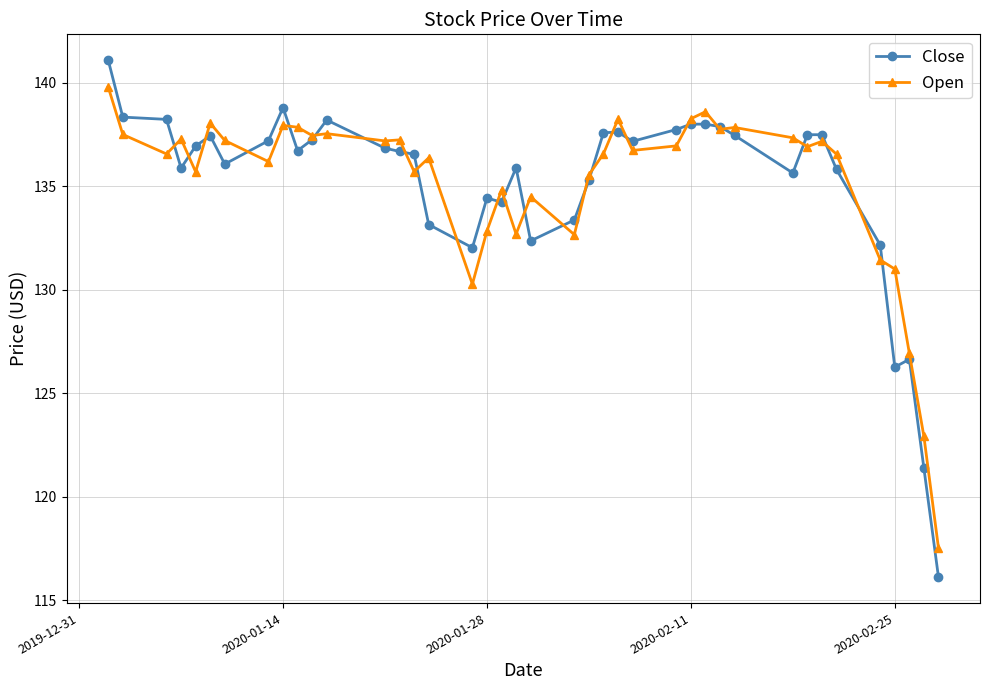

True or false: Open has more than 2 points higher than both neighbors.

True